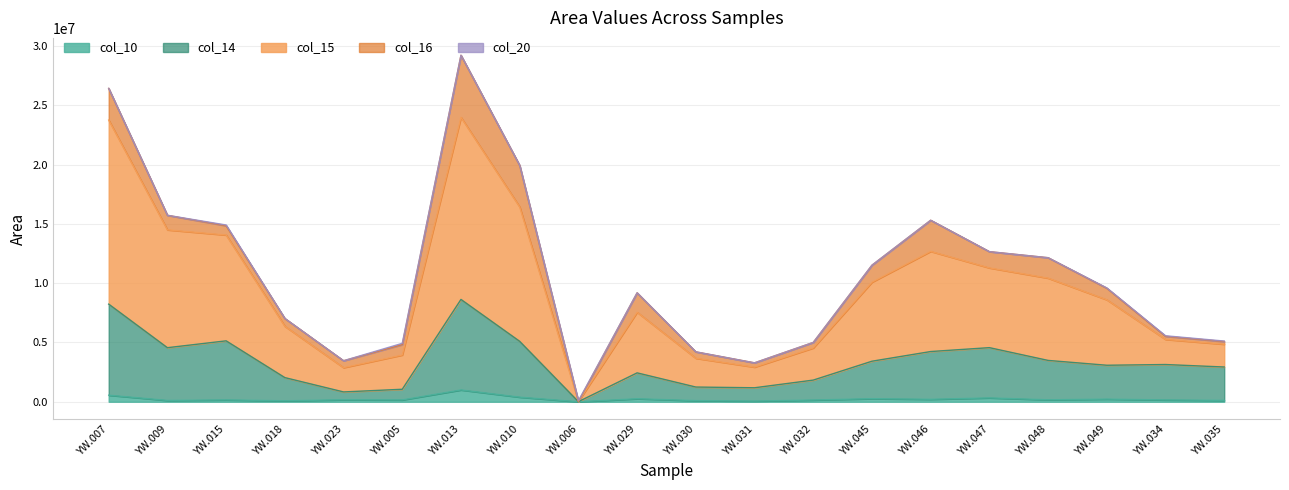

At which category is the sum across all series the highest?

YW.013